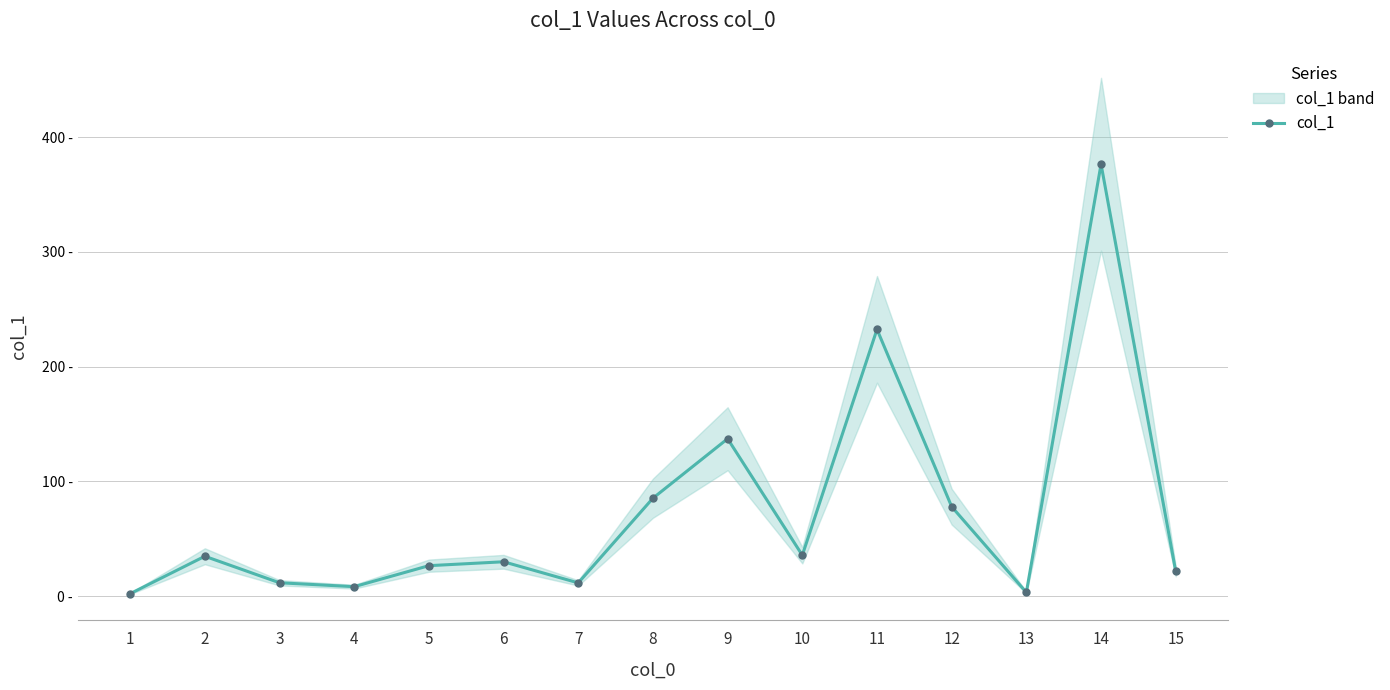

Where is the first local maximum?

2